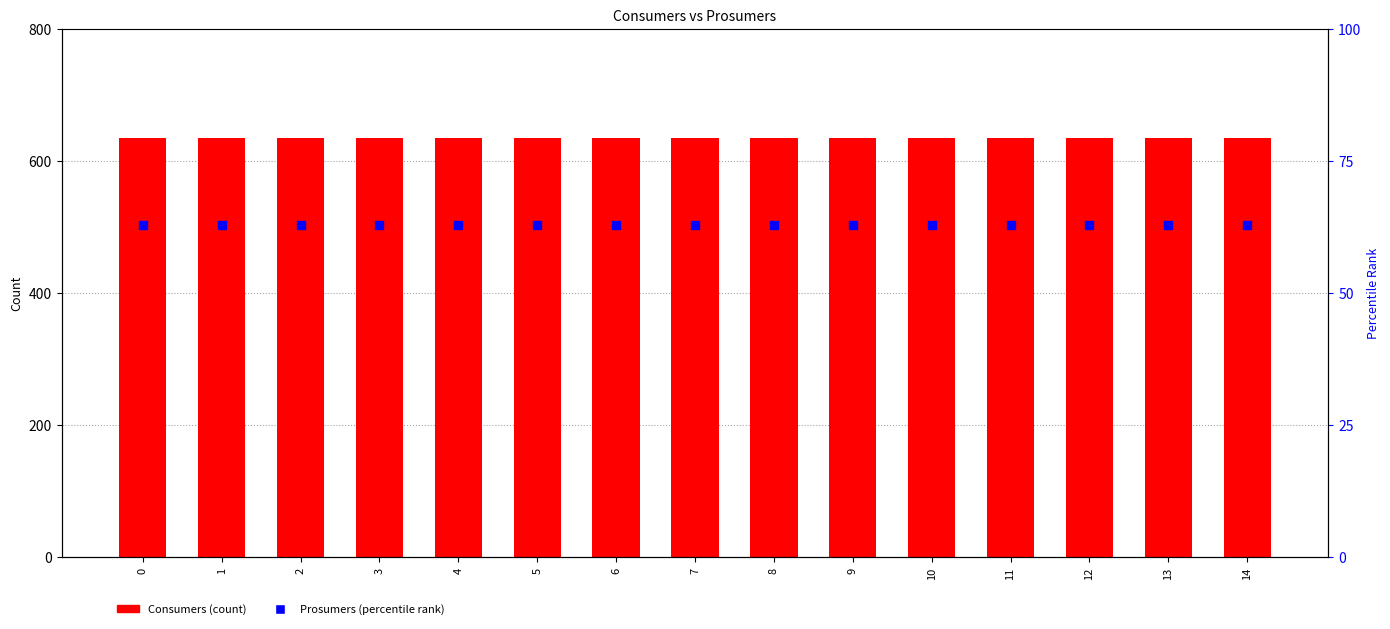

Which series reaches the minimum Y coordinate?

Prosumers